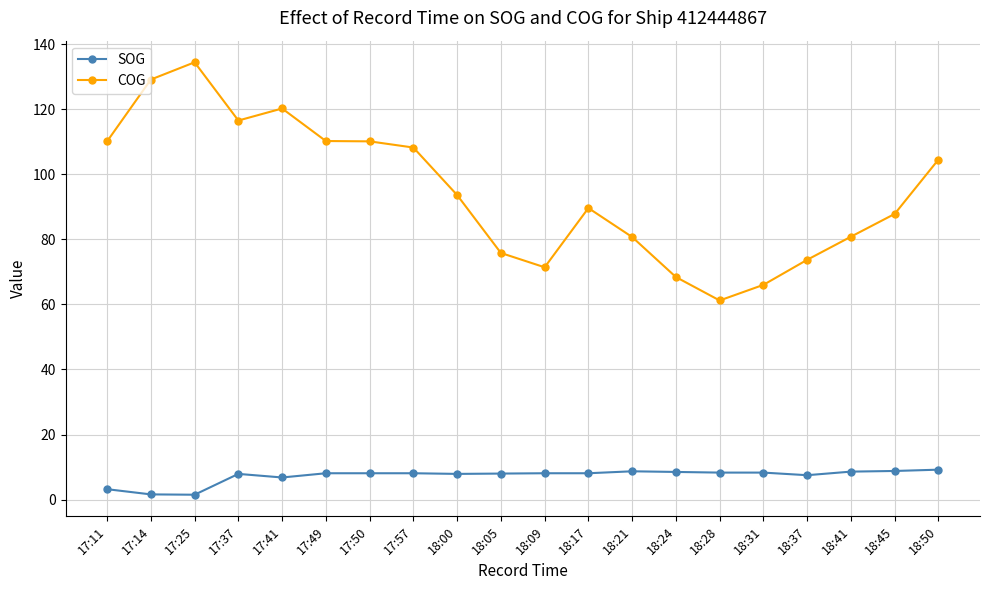

True or false: COG has more than 1 interior local peaks.

True